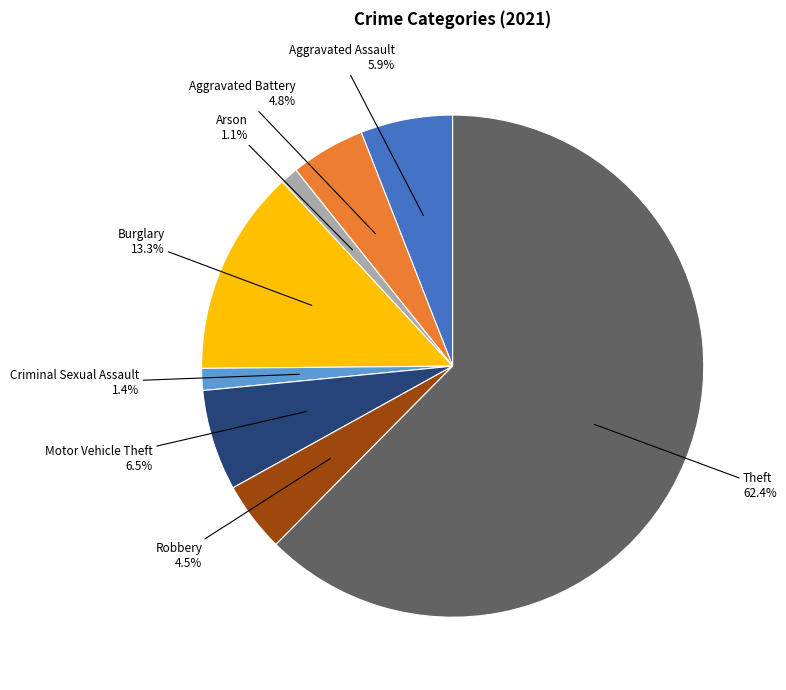

To the nearest percent, what is the difference between the largest and smallest slice percentages?

61%